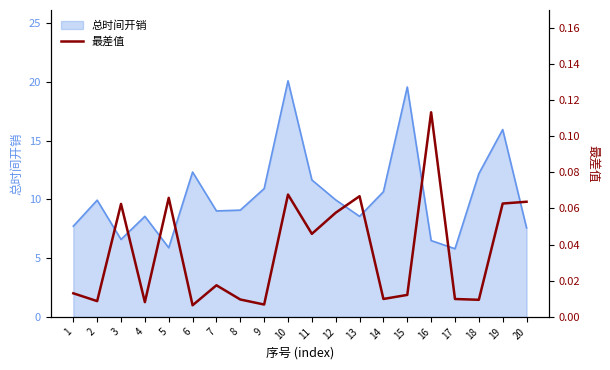

List the labels in order of value, smallest first.

6, 9, 4, 2, 18, 8, 17, 14, 15, 1, 7, 11, 12, 3, 19, 20, 5, 13, 10, 16